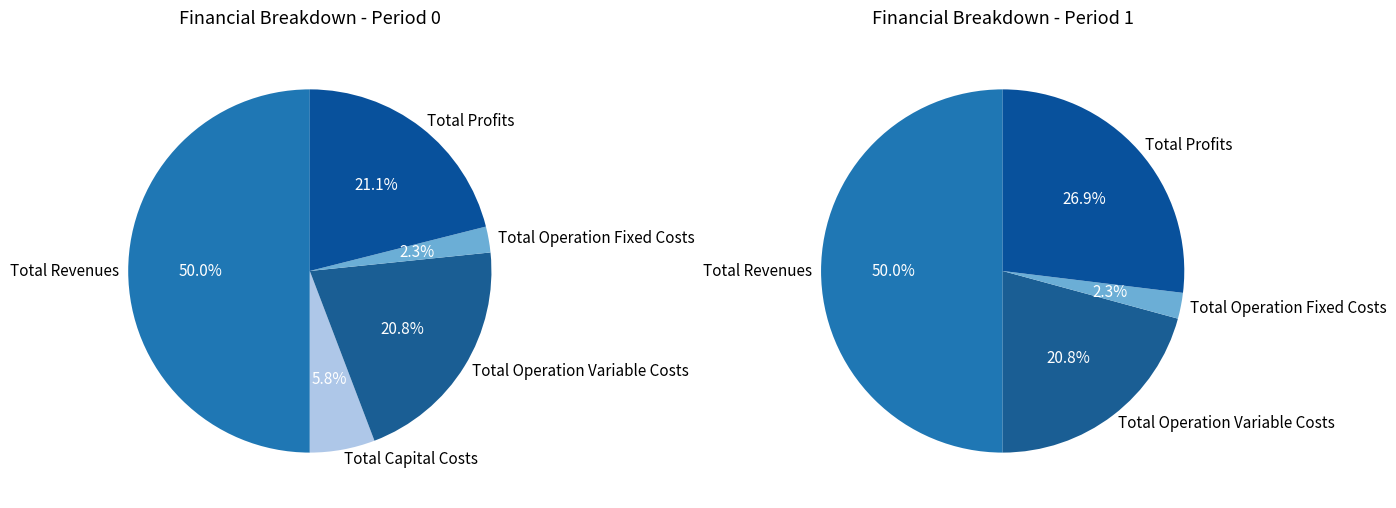

The Total Capital Costs slice represents 1% of the pie. True or false?

False